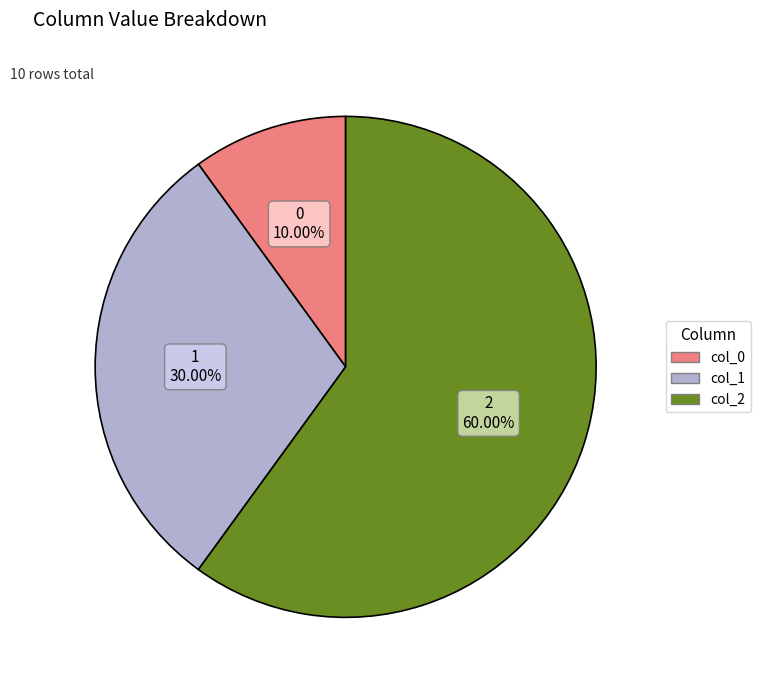

To the nearest percent, what is the difference between the largest and smallest slice percentages?

50%